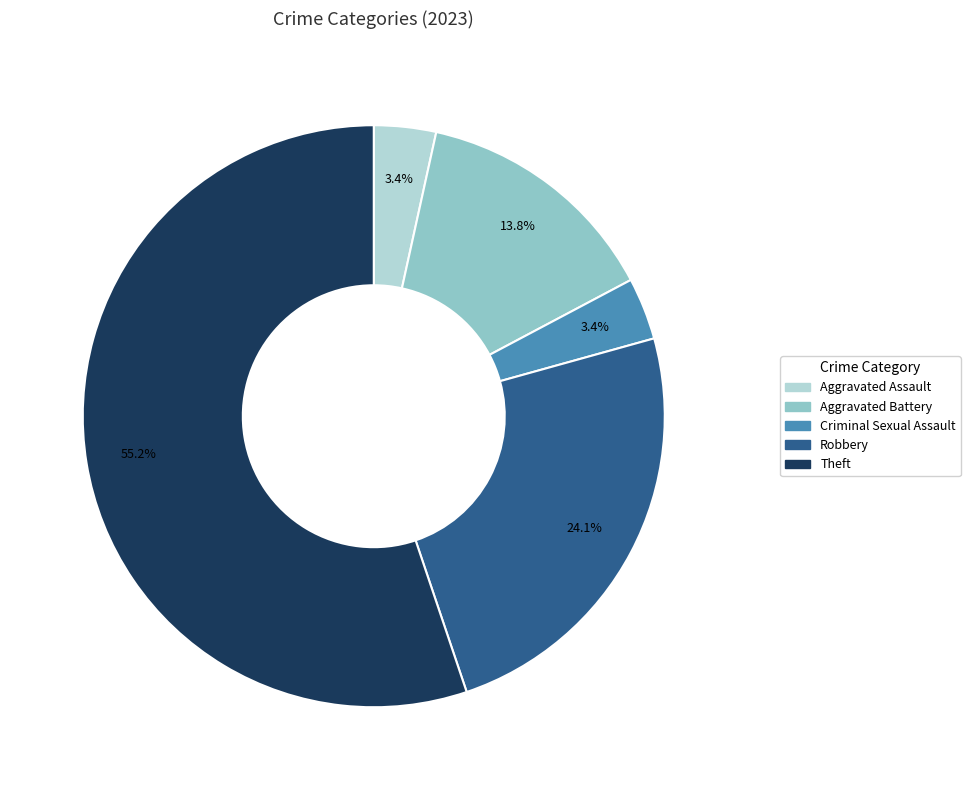

Is there any slice that represents more than half of the pie?

Yes